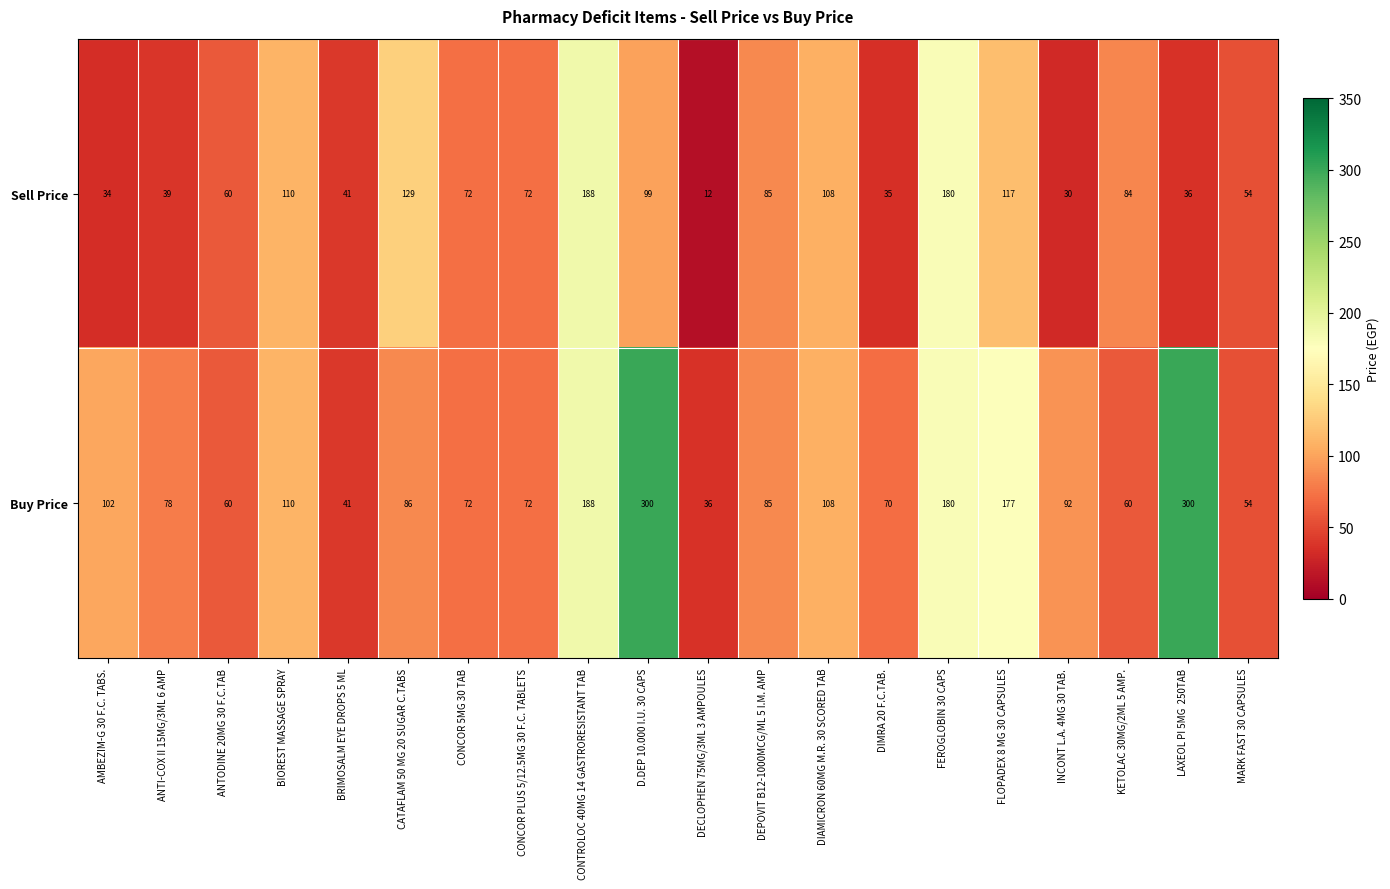

True or false: Sell Price has a value of 49 at DIMRA 20 F.C.TAB..

False